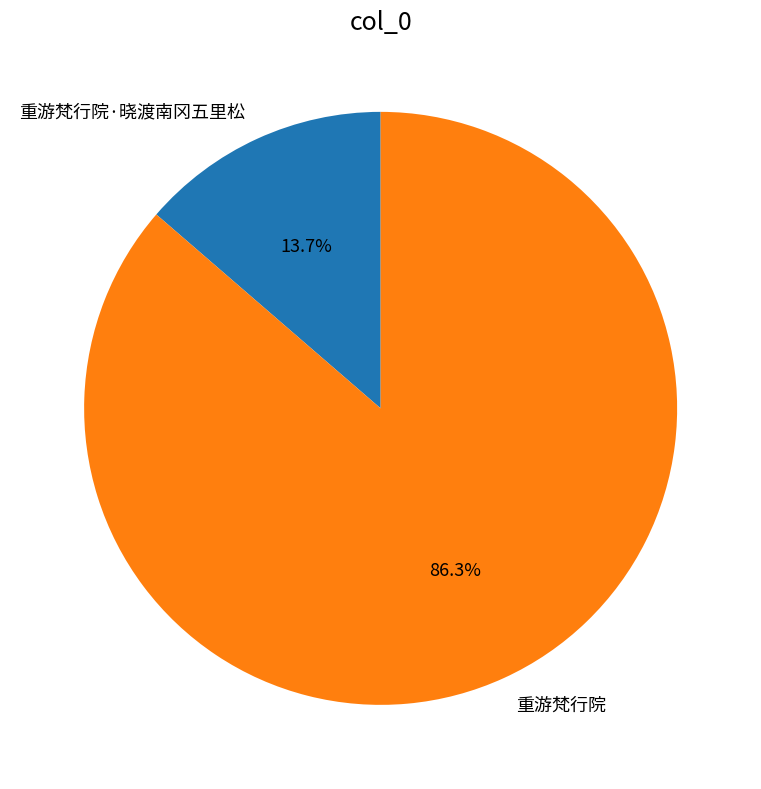

Which slice represents more than half of the pie?

重游梵行院